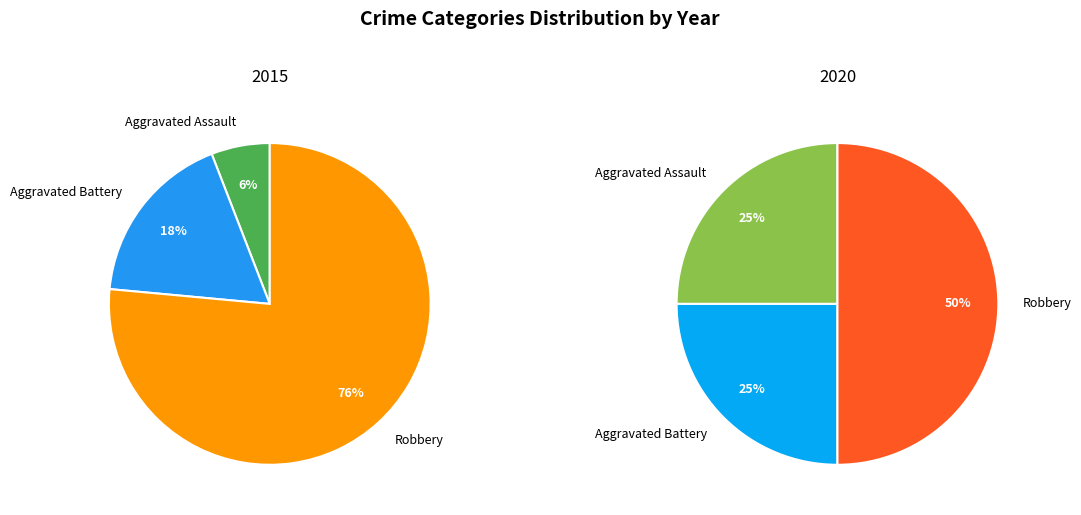

To the nearest percent, what is the average slice percentage?

33%